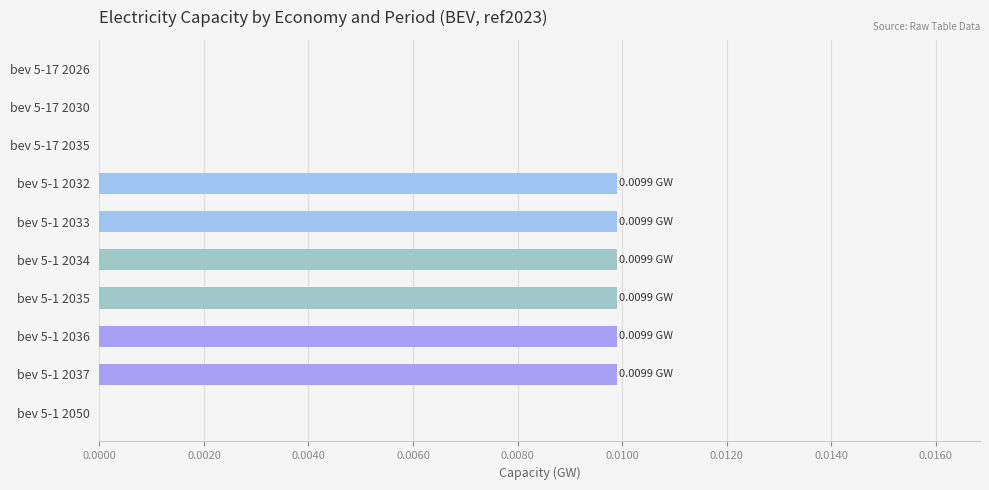

Between bev 5-1 2036 and bev 5-17 2026, which is larger?

bev 5-1 2036